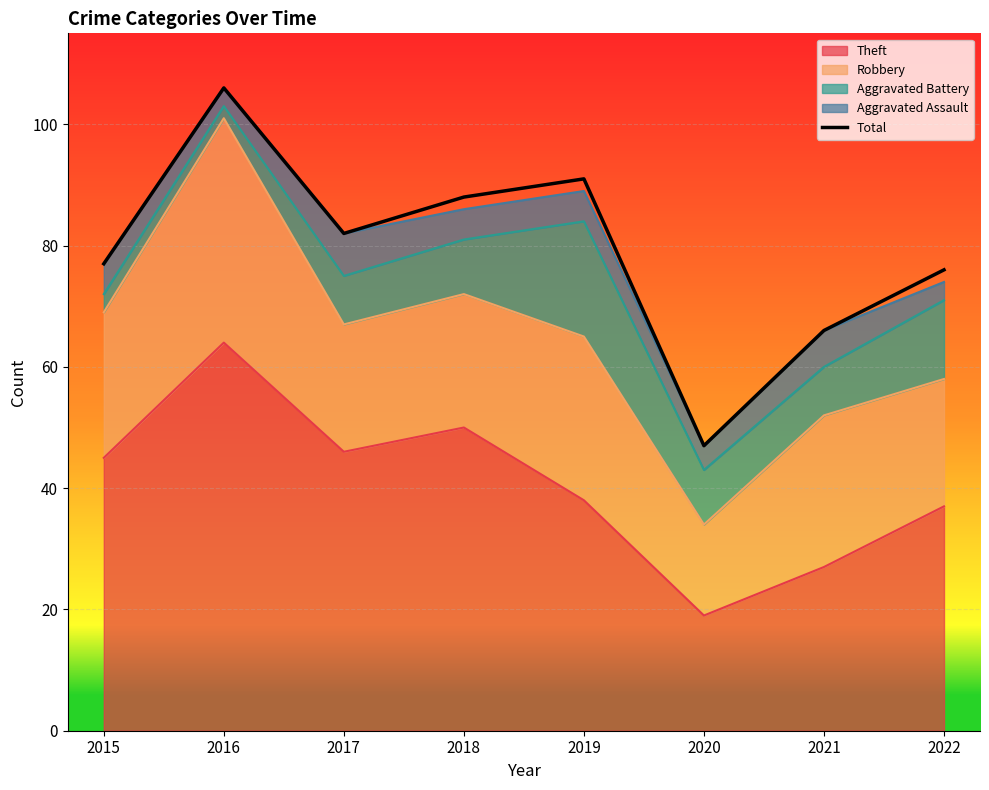

How many categories are shown in the chart?

8